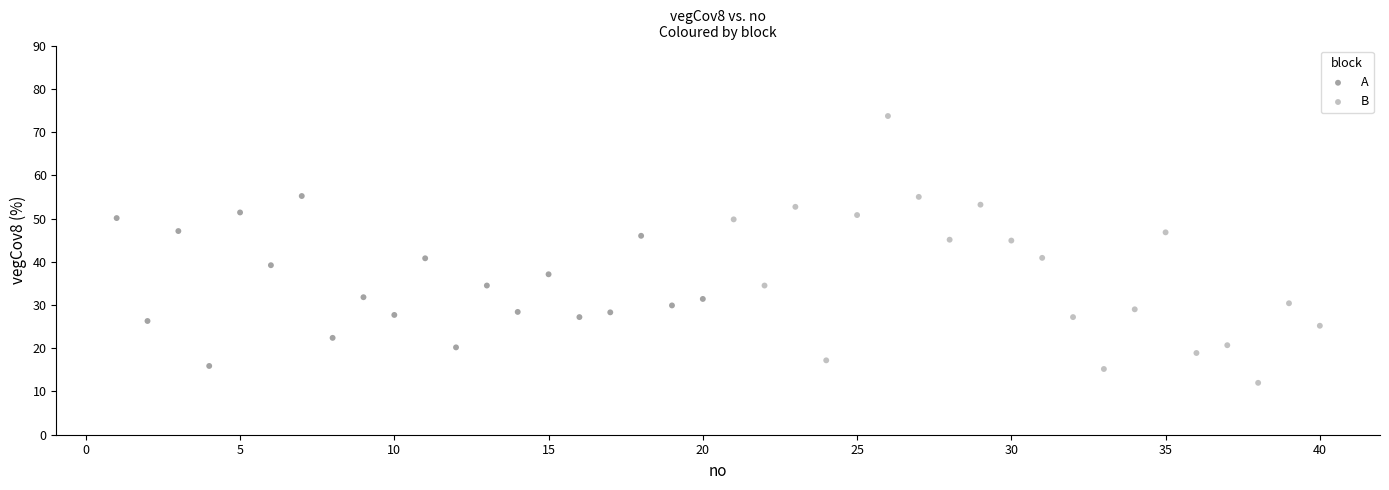

Which series reaches the maximum Y coordinate?

B